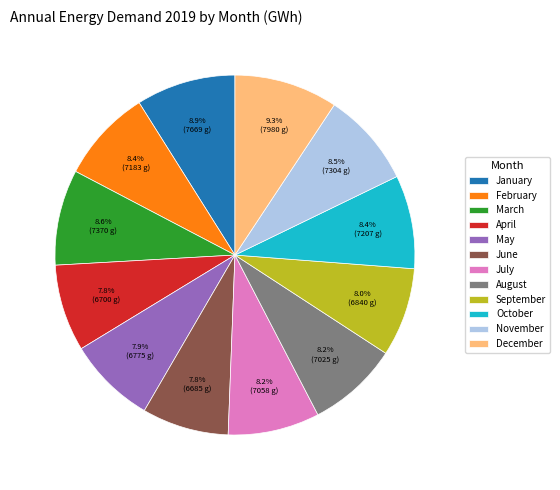

The January slice represents 9% of the pie. True or false?

True